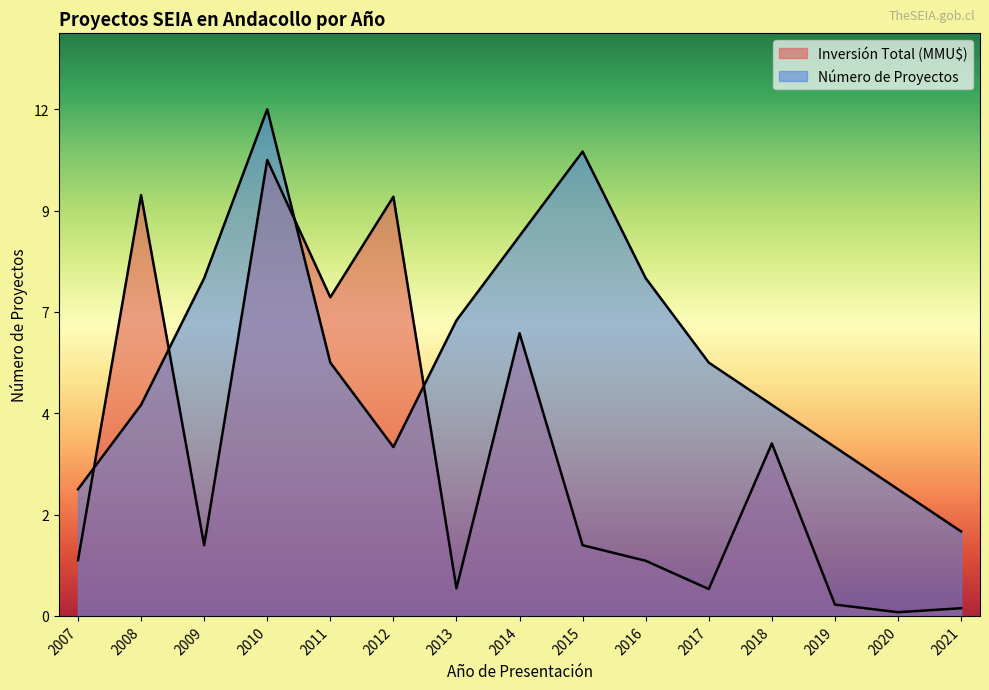

What is the sum of all Inversión Total (MMU$) values?

56.8